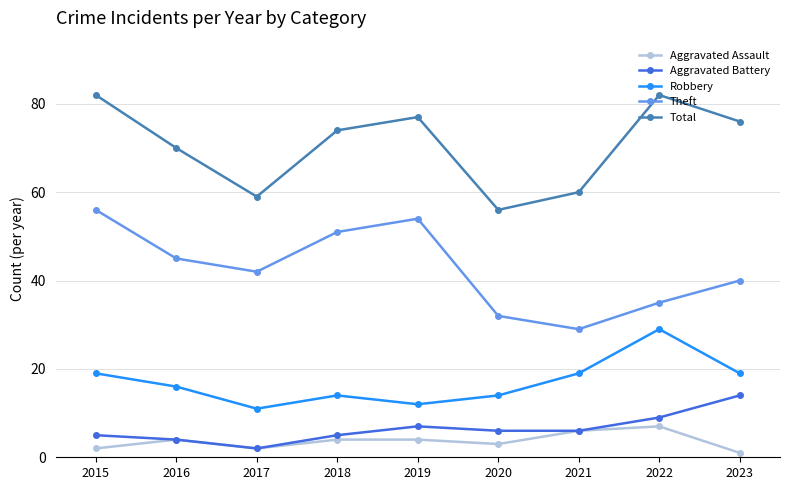

Which series changed the most between 2019 and 2021?

Theft